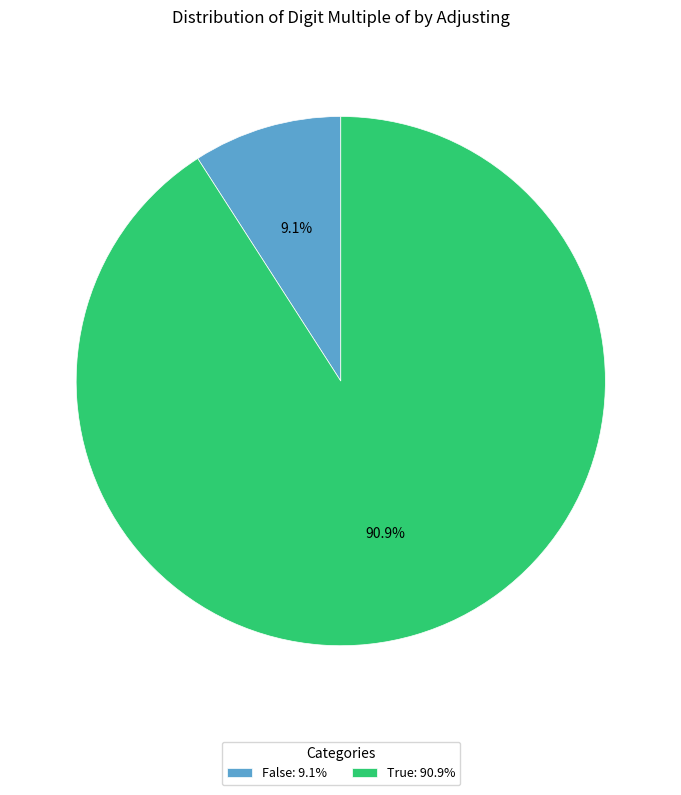

What is the ratio of the value at False to the value at True?

0.1